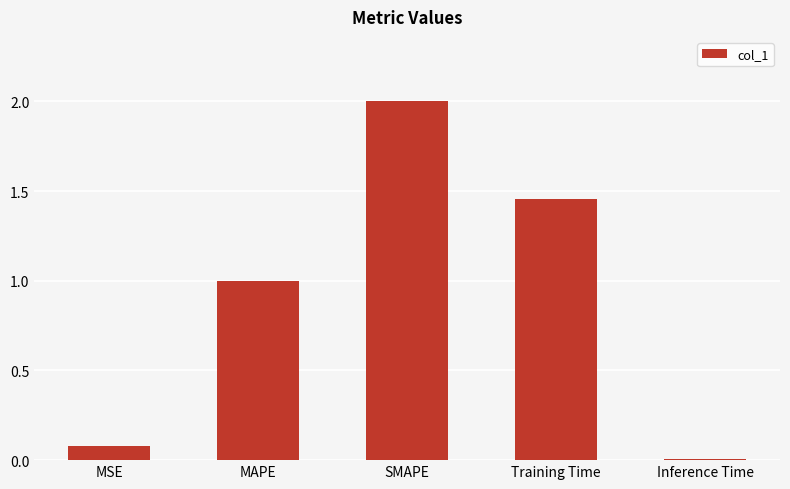

The chart shows a value of 0.0 at MSE. True or false?

False